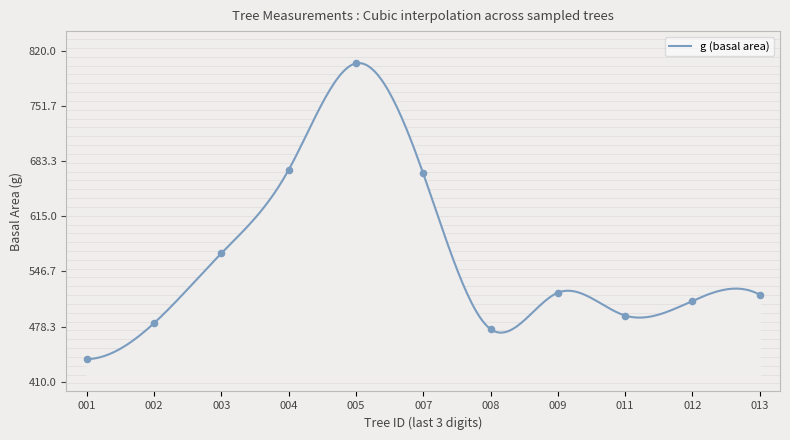

At how many categories does at least one series exceed 623?

3